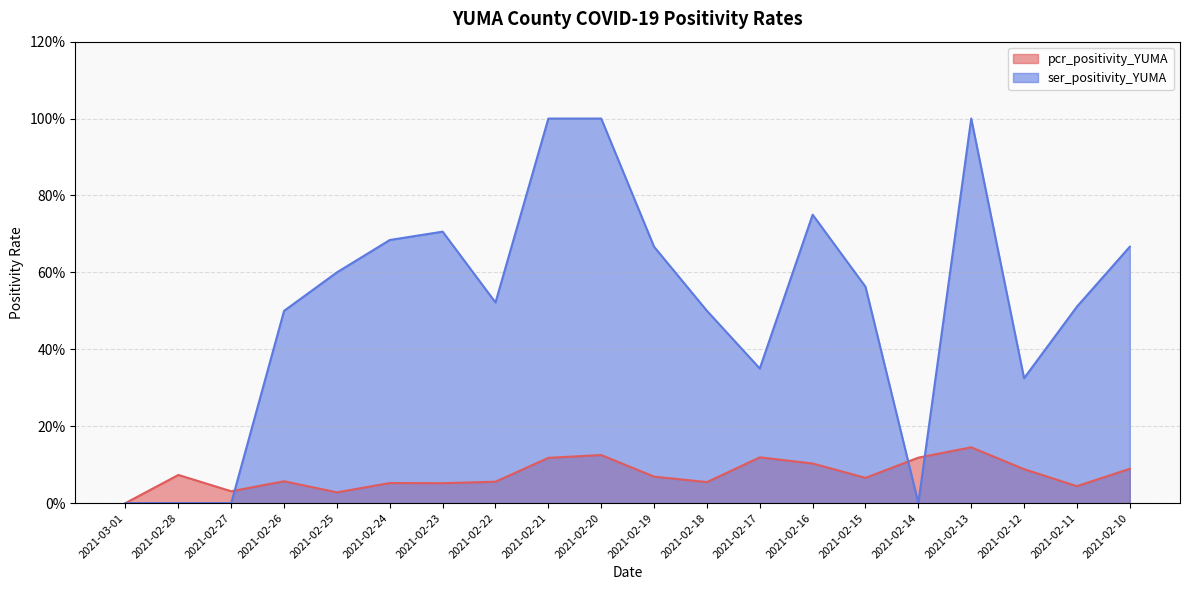

The value of pcr_positivity_YUMA at 2021-02-17 is 0.2. True or false?

False